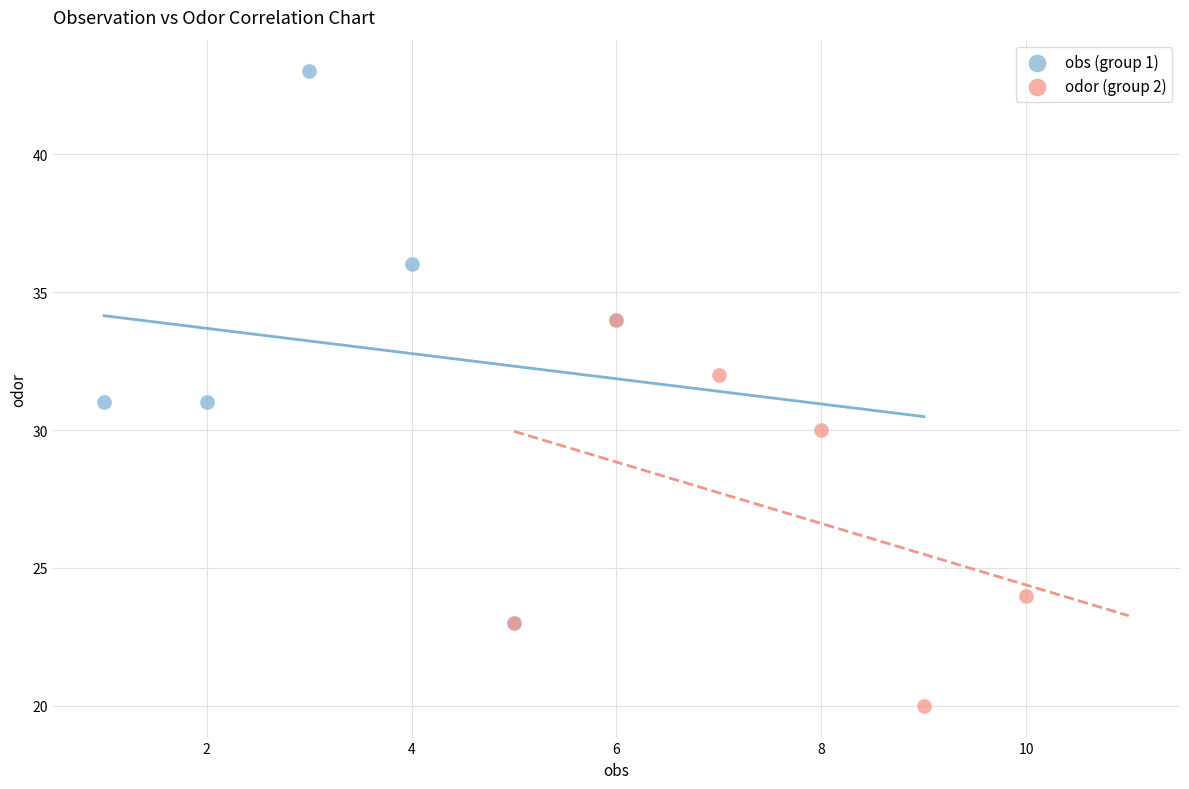

Which series reaches the maximum Y coordinate?

obs (group 1)